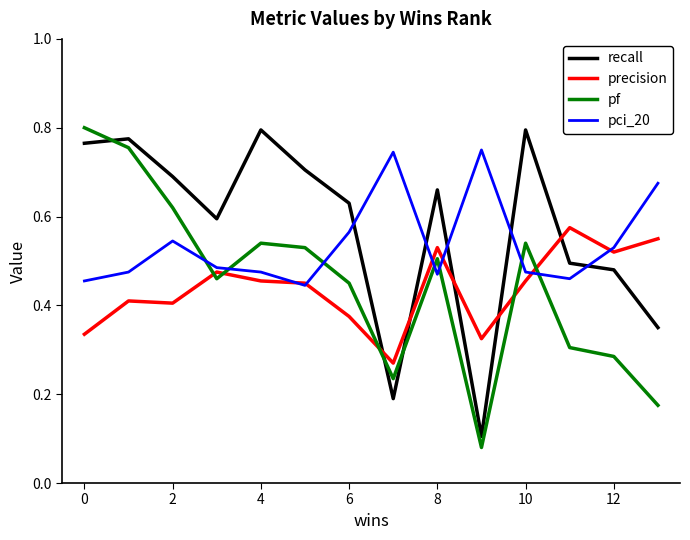

After their last crossing, which series has the higher values: precision or pf?

precision